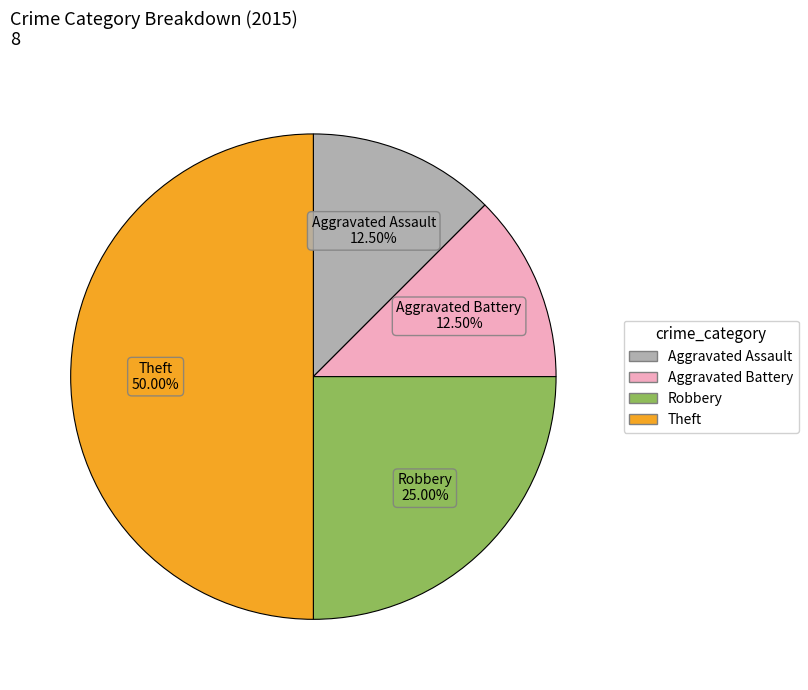

Is Robbery the majority of the pie?

No